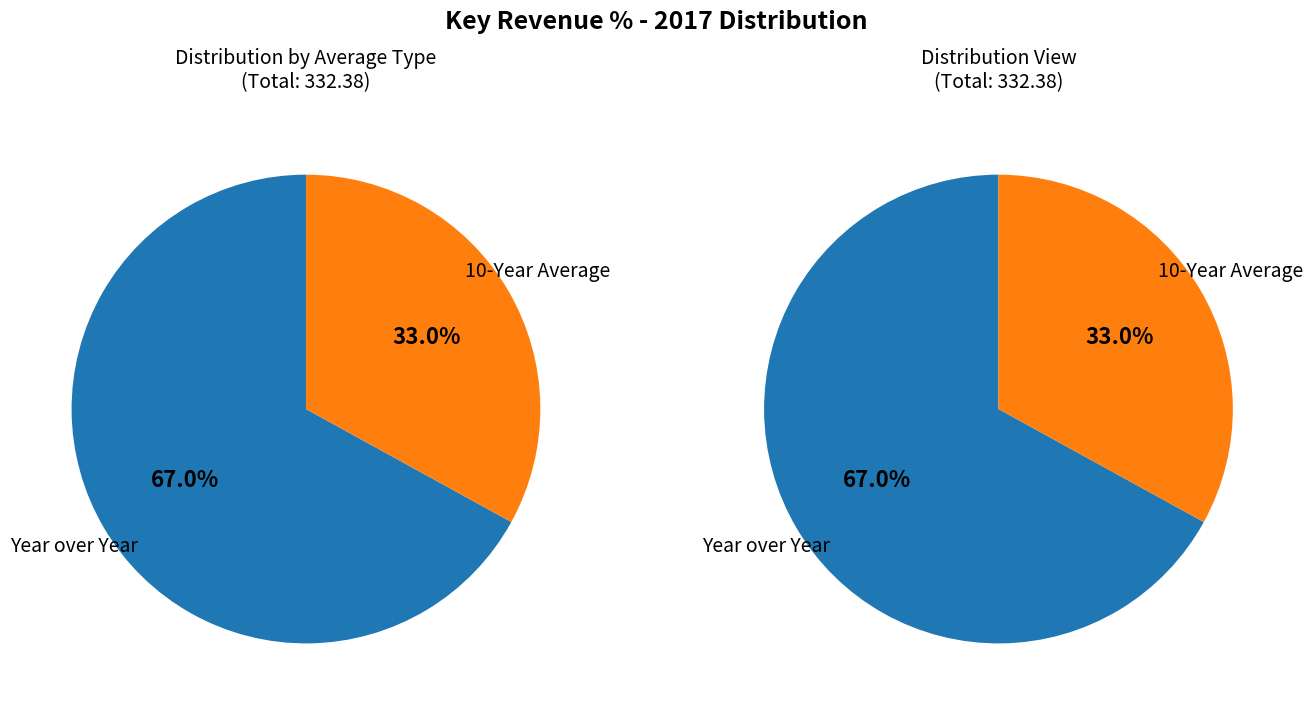

Combined, what portion of the pie is 10-Year Average and Year over Year?

100.0%